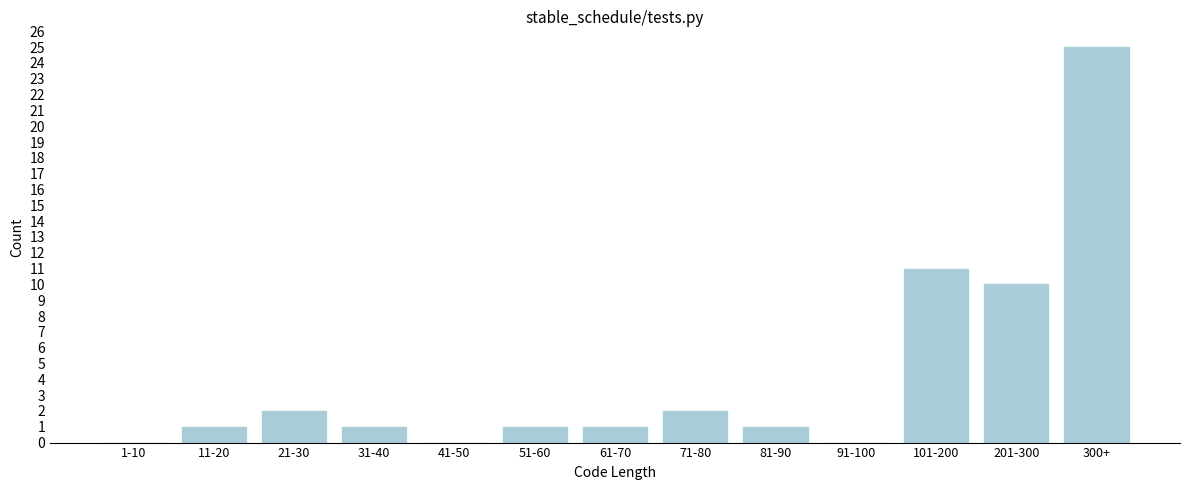

Reading left to right, extract all data points from this chart.

1-10=0	11-20=1	21-30=2	31-40=1	41-50=0	51-60=1	61-70=1	71-80=2	81-90=1	91-100=0	101-200=11	201-300=10	300+=25